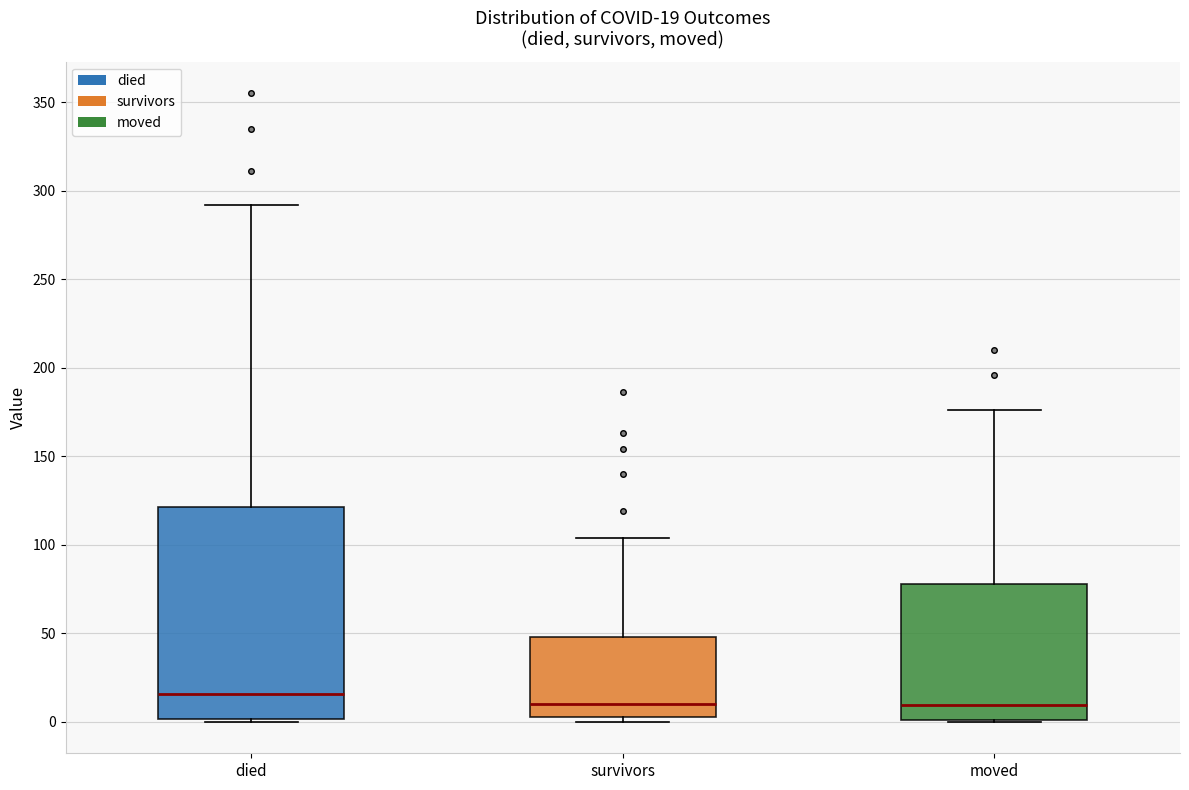

Comparing the boxes themselves (not the whiskers), which one is the tallest?

died